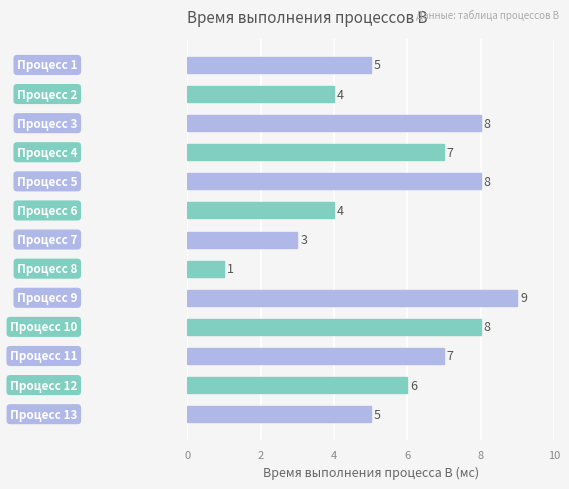

What is the maximum value shown in the chart?

9